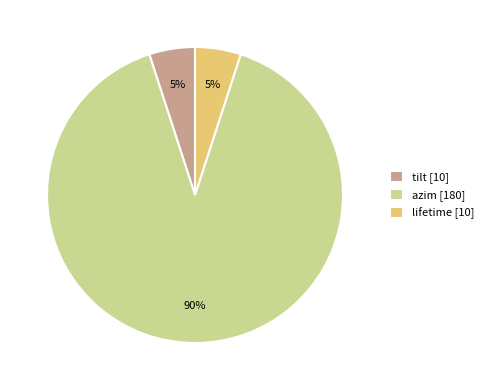

Count the number of slices in the pie.

3